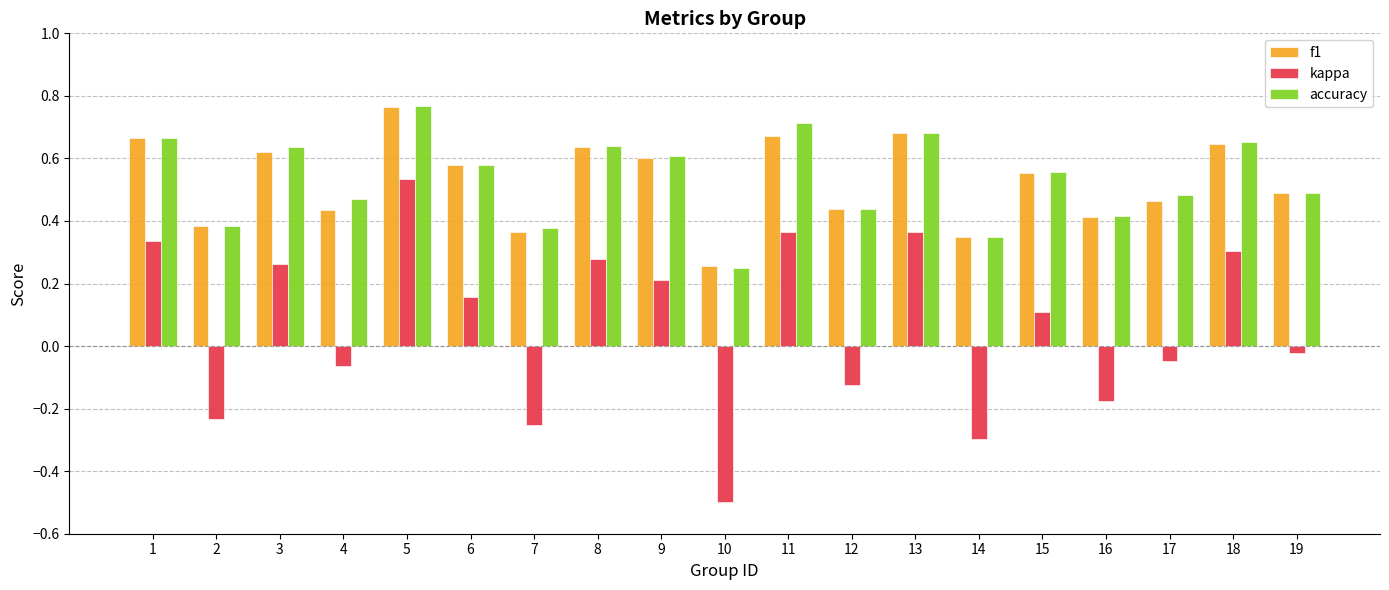

Is it true that f1 equals 0.7 at 1?

True